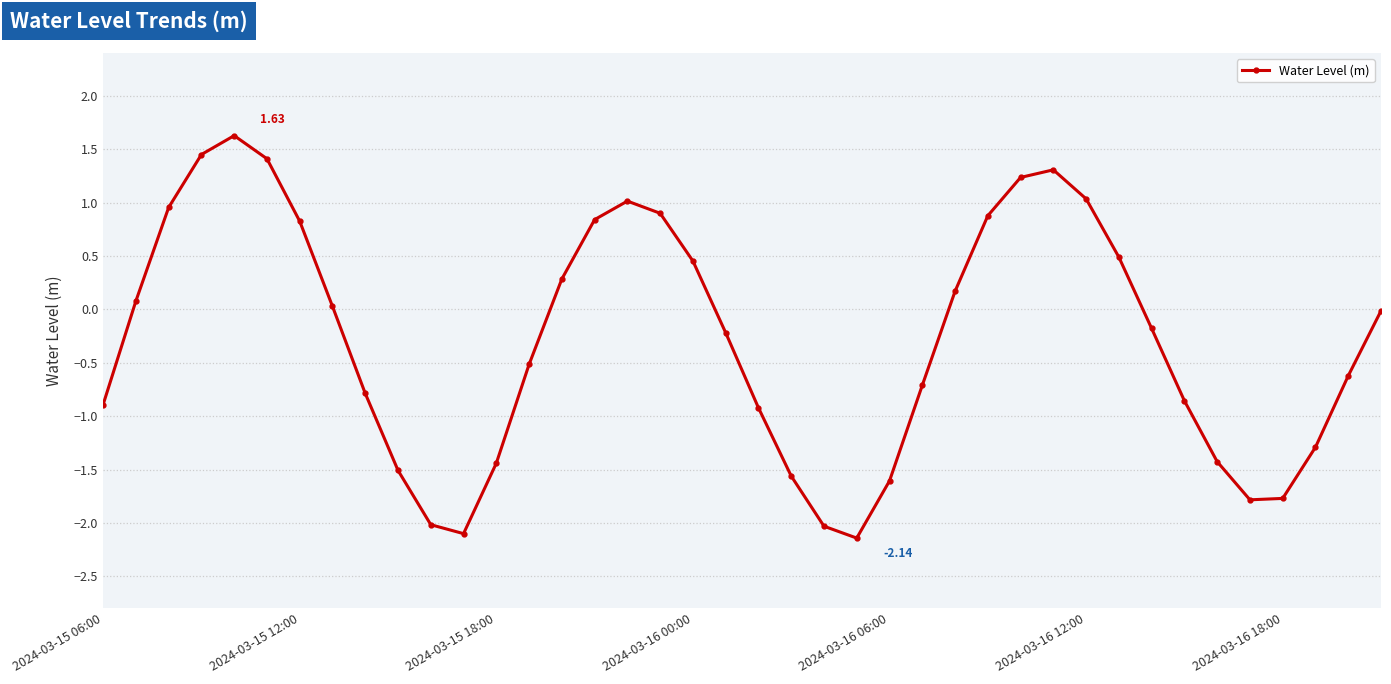

What is the difference between the maximum and minimum values?

3.8